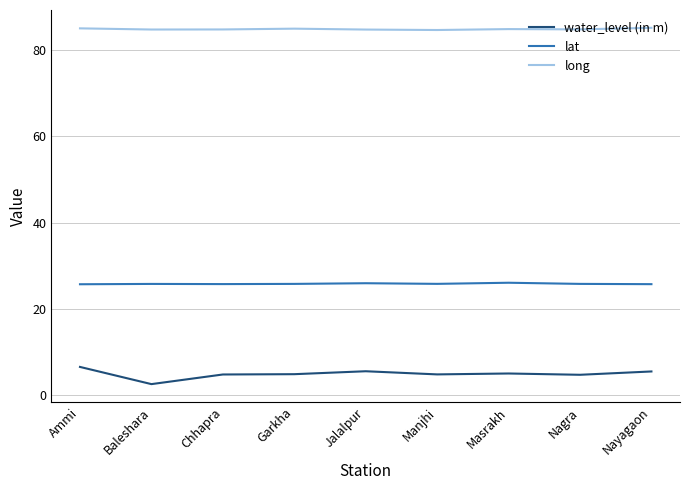

Does the chart have visible grid lines?

Yes